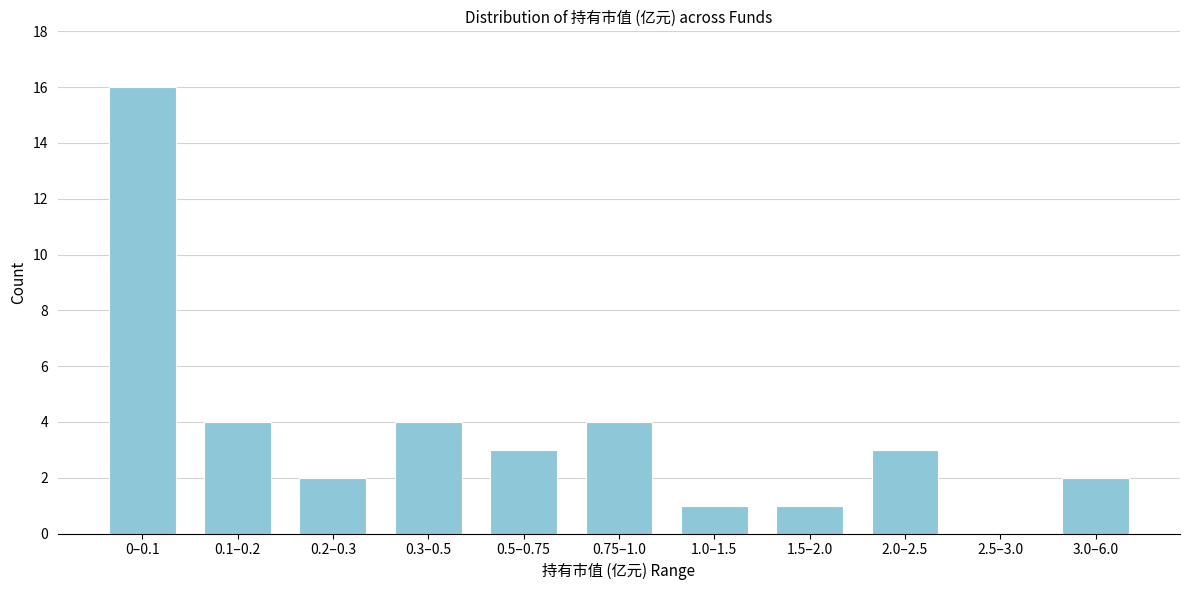

Reading right to left, what are all the values shown in this chart?

3.0–6.0=2	2.5–3.0=0	2.0–2.5=3	1.5–2.0=1	1.0–1.5=1	0.75–1.0=4	0.5–0.75=3	0.3–0.5=4	0.2–0.3=2	0.1–0.2=4	0–0.1=16